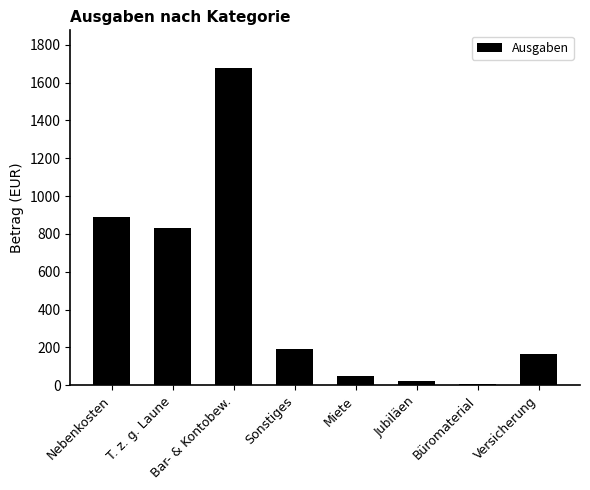

Between Nebenkosten and Sonstiges, which is larger?

Nebenkosten